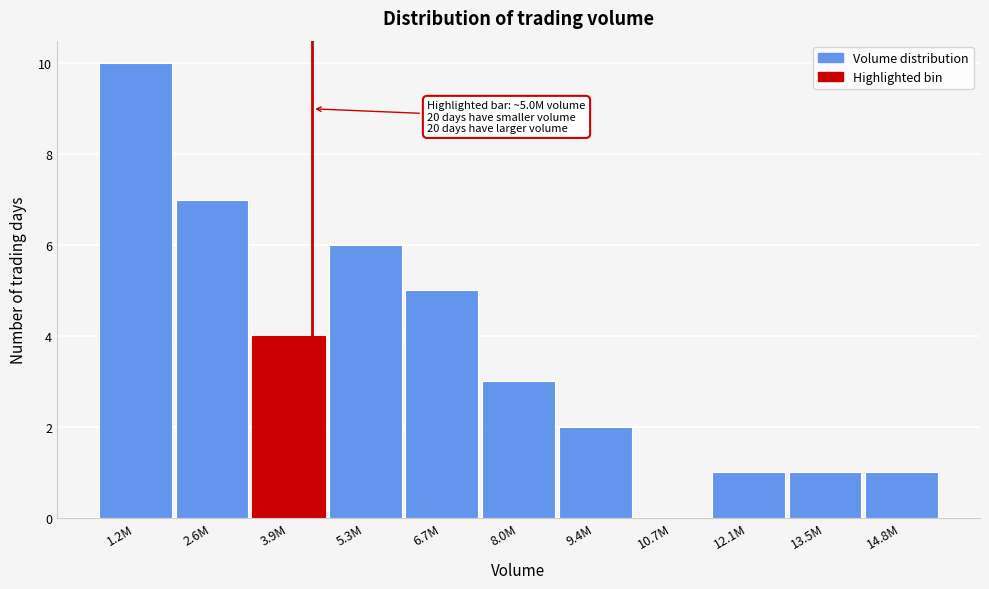

Reading left to right, transcribe all the data shown in this chart.

1.2M=10	2.6M=7	3.9M=4	5.3M=6	6.7M=5	8.0M=3	9.4M=2	10.7M=0	12.1M=1	13.5M=1	14.8M=1